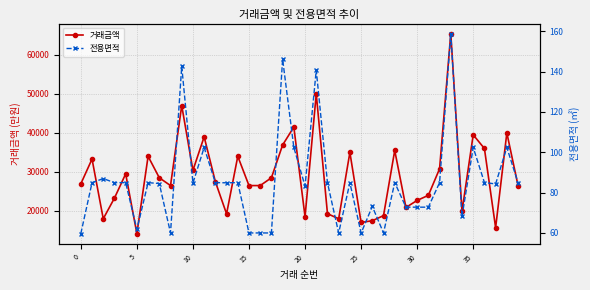

Does the chart have visible grid lines?

Yes